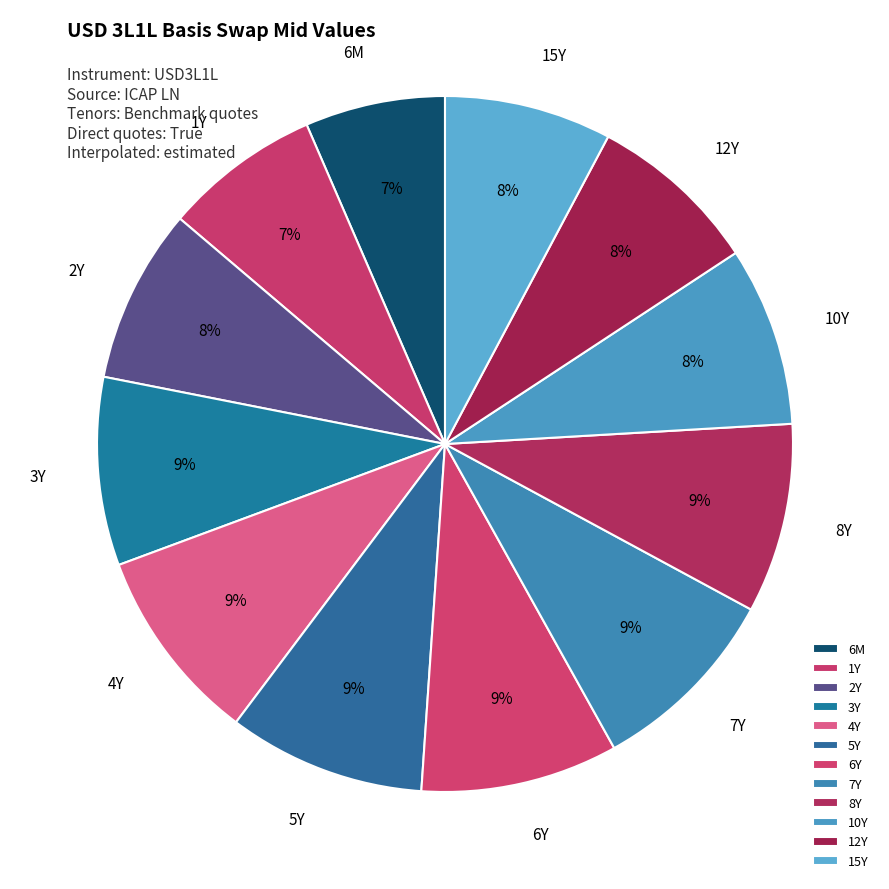

Between 1Y and 10Y, which is larger?

10Y